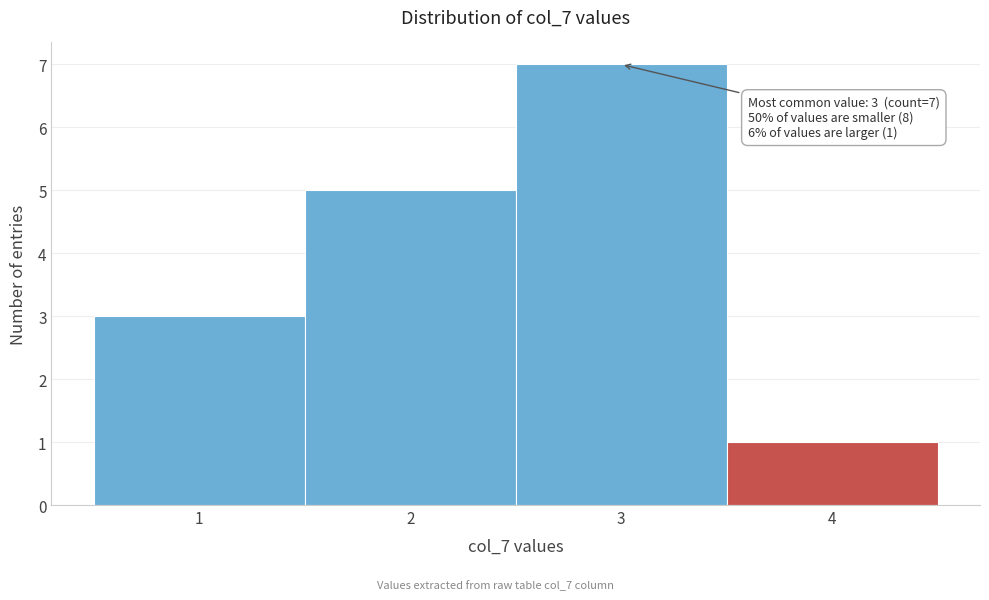

Which range on the x-axis has the tallest bar?

2.5 to 3.5